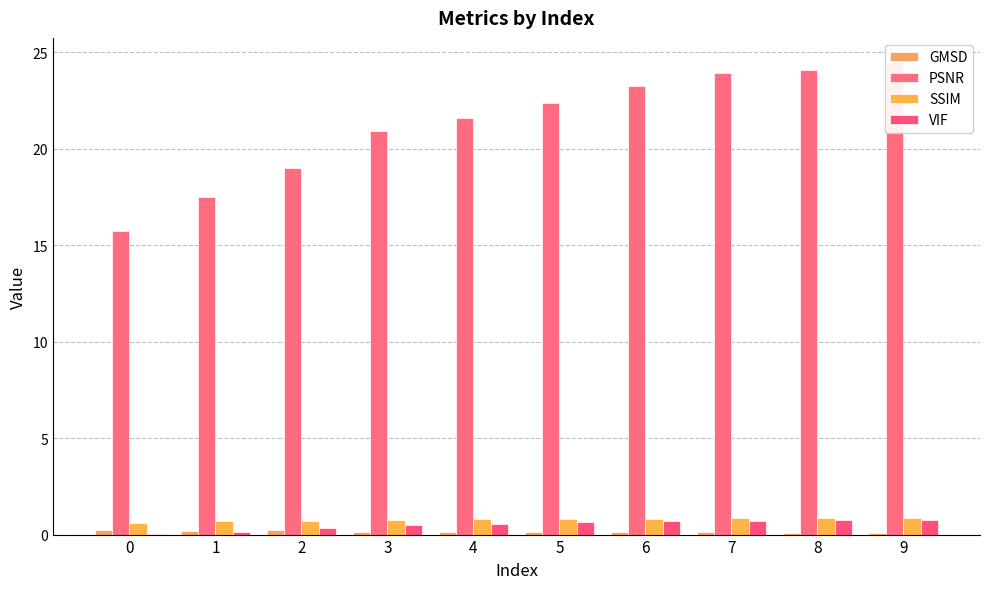

What is the value of the GMSD bar at the 3rd from the left?

0.2